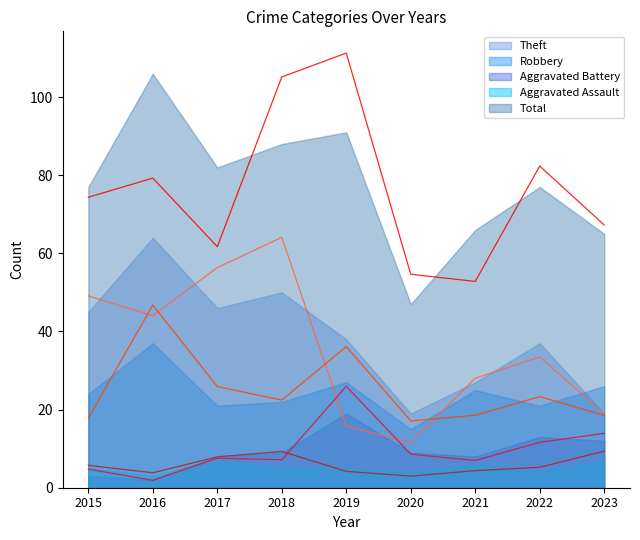

Rank the series by their maximum value, from highest to lowest.

Total, Theft, Robbery, Aggravated Battery, Aggravated Assault